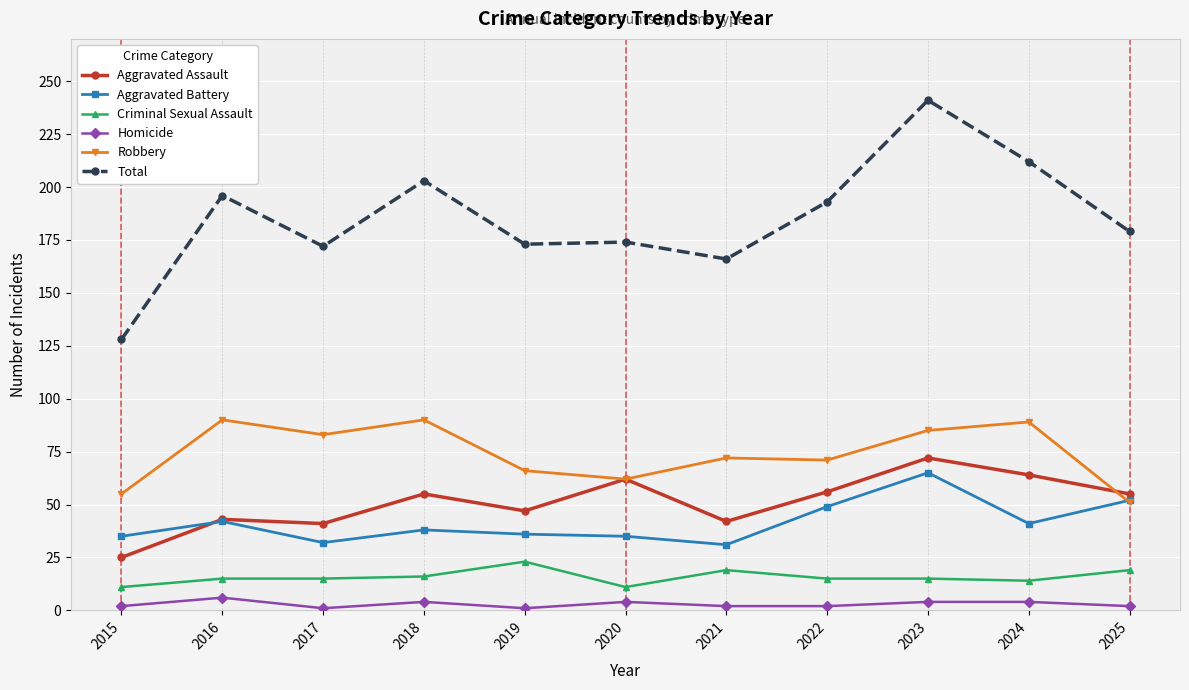

Rank the series at 2021 from lowest to highest value.

Homicide, Criminal Sexual Assault, Aggravated Battery, Aggravated Assault, Robbery, Total